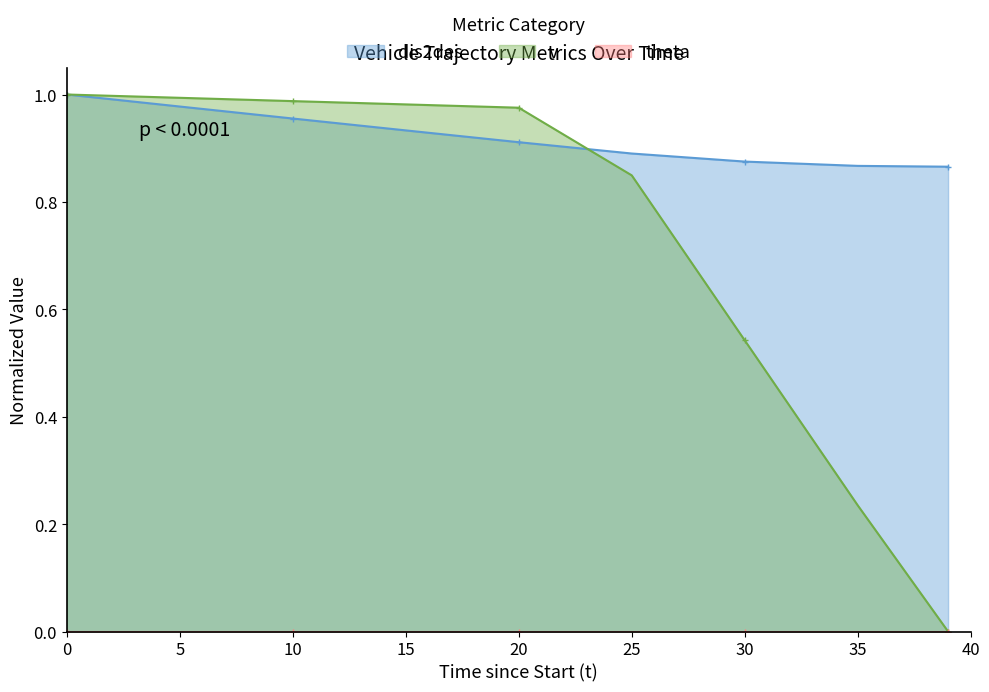

What is the sum of the v values at 15 and 35?

1.2